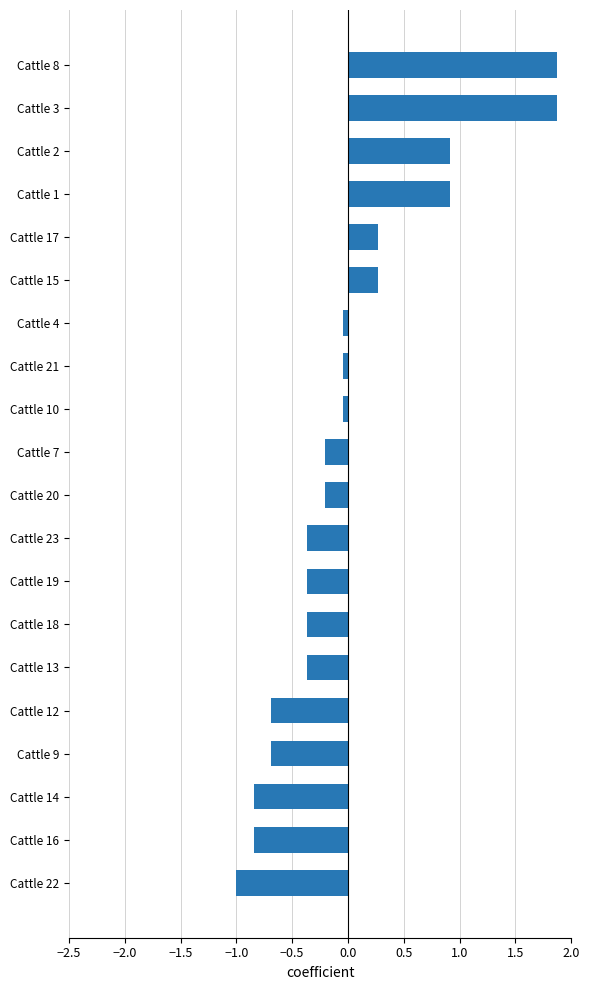

How many values are below 0?

14